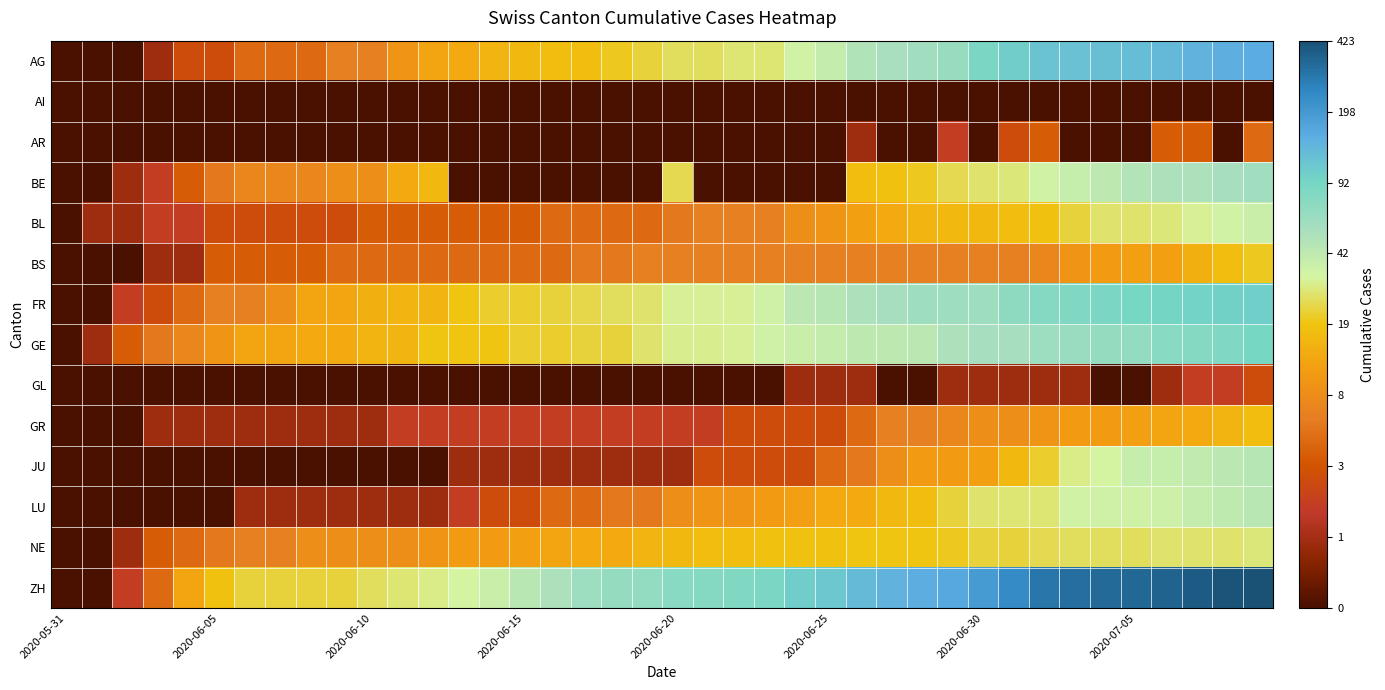

Rank the series by their maximum value, from lowest to highest.

AI, GL, AR, GR, BS, NE, BL, LU, JU, BE, GE, FR, AG, ZH